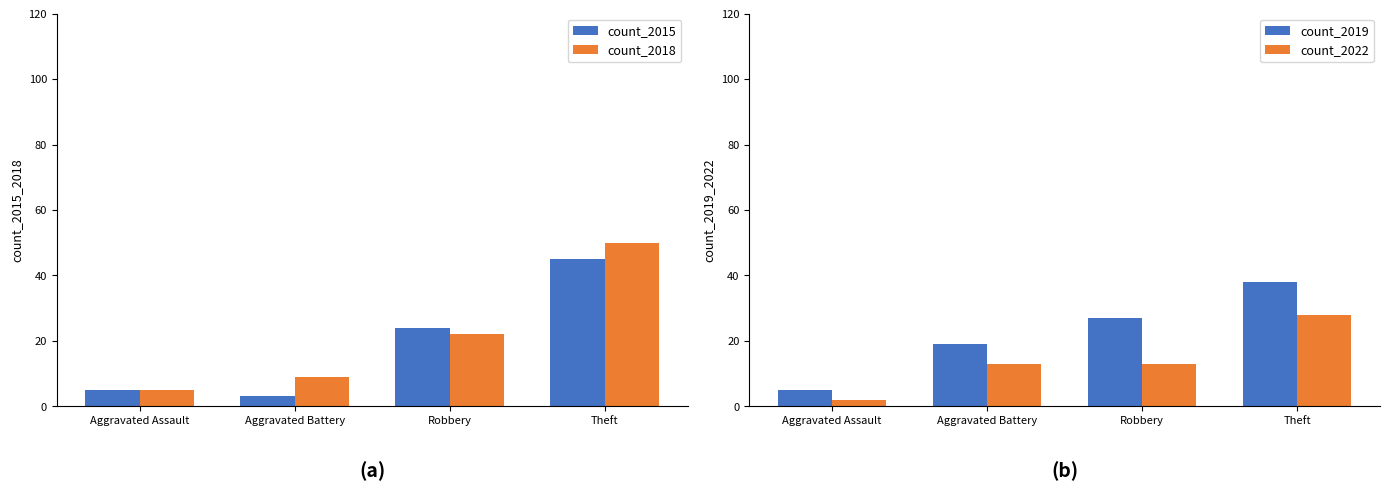

How many values in the count_2019 series are below 27?

2